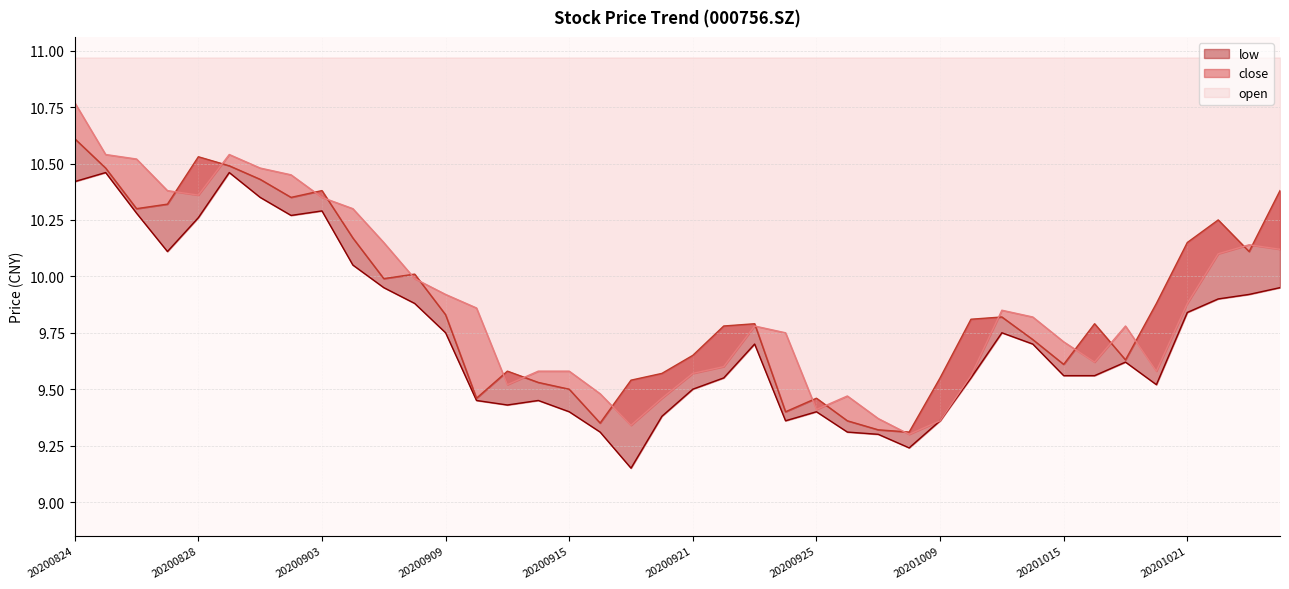

What is the minimum value for open?

9.3